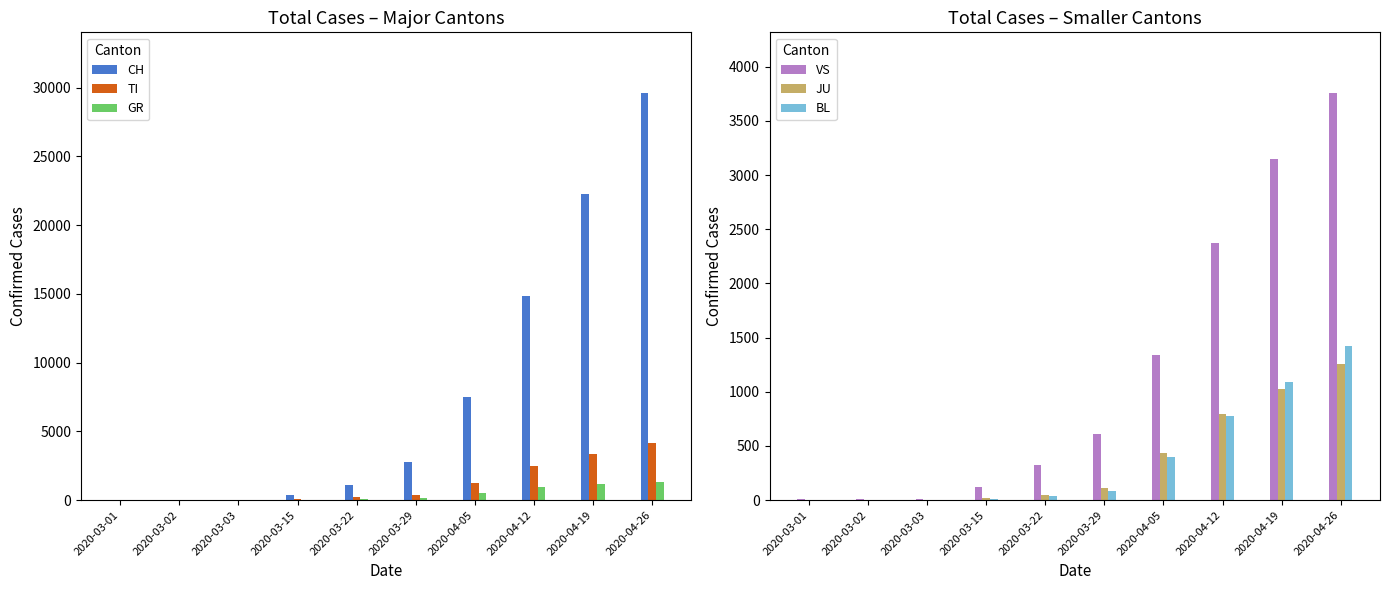

What is the value of the GR bar at the 8th from the left?

938